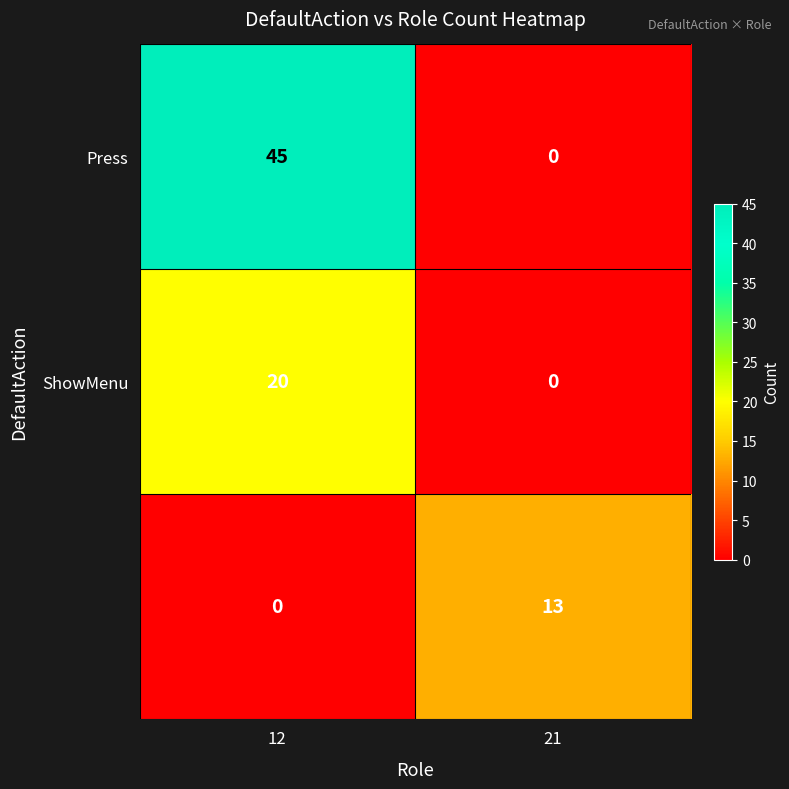

What is the spread (max minus min) of values at 21?

13